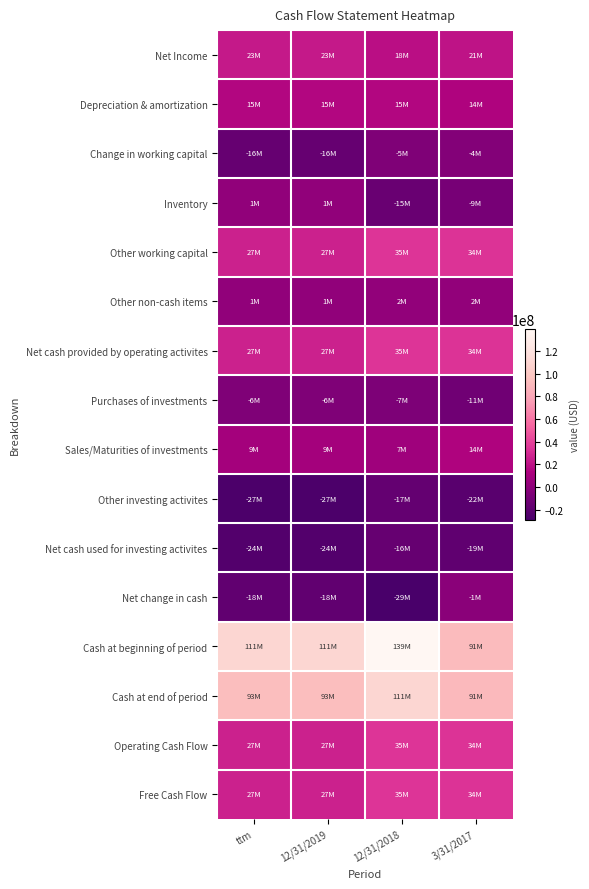

Reading left to right, what are all the values shown in this chart?

Net Income: ttm=23358000	12/31/2019=23358000	12/31/2018=18271000	3/31/2017=20599000
Depreciation & amortization: ttm=15132000	12/31/2019=15132000	12/31/2018=15266000	3/31/2017=13739000
Change in working capital: ttm=-15974000	12/31/2019=-15974000	12/31/2018=-5482000	3/31/2017=-3644000
Inventory: ttm=1192000	12/31/2019=1192000	12/31/2018=-14854000	3/31/2017=-9136000
Other working capital: ttm=26720000	12/31/2019=26720000	12/31/2018=34610000	3/31/2017=33816000
Other non-cash items: ttm=1186000	12/31/2019=1186000	12/31/2018=2080000	3/31/2017=1955000
Net cash provided by operating activites: ttm=26720000	12/31/2019=26720000	12/31/2018=34610000	3/31/2017=33816000
Purchases of investments: ttm=-5733000	12/31/2019=-5733000	12/31/2018=-6524000	3/31/2017=-11434000
Sales/Maturities of investments: ttm=9156000	12/31/2019=9156000	12/31/2018=7470000	3/31/2017=13925000
Other investing activites: ttm=-27428000	12/31/2019=-27428000	12/31/2018=-16885000	3/31/2017=-21699000
Net cash used for investing activites: ttm=-24077000	12/31/2019=-24077000	12/31/2018=-15927000	3/31/2017=-18563000
Net change in cash: ttm=-17891000	12/31/2019=-17891000	12/31/2018=-29054000	3/31/2017=-1037000
Cash at beginning of period: ttm=110556000	12/31/2019=110556000	12/31/2018=139102000	3/31/2017=91185000
Cash at end of period: ttm=93351000	12/31/2019=93351000	12/31/2018=110556000	3/31/2017=90683000
Operating Cash Flow: ttm=26720000	12/31/2019=26720000	12/31/2018=34610000	3/31/2017=33816000
Free Cash Flow: ttm=26720000	12/31/2019=26720000	12/31/2018=34610000	3/31/2017=33816000